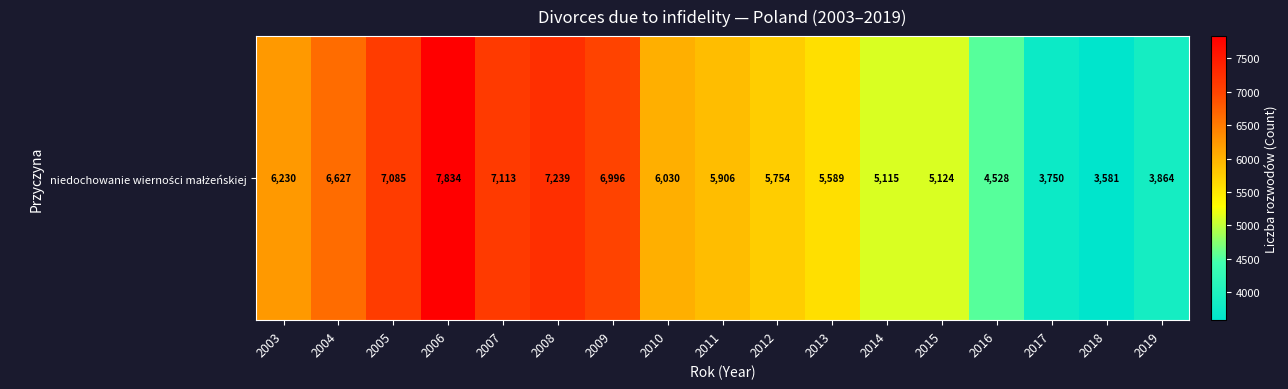

Which label corresponds to the smallest value in the chart?

2018